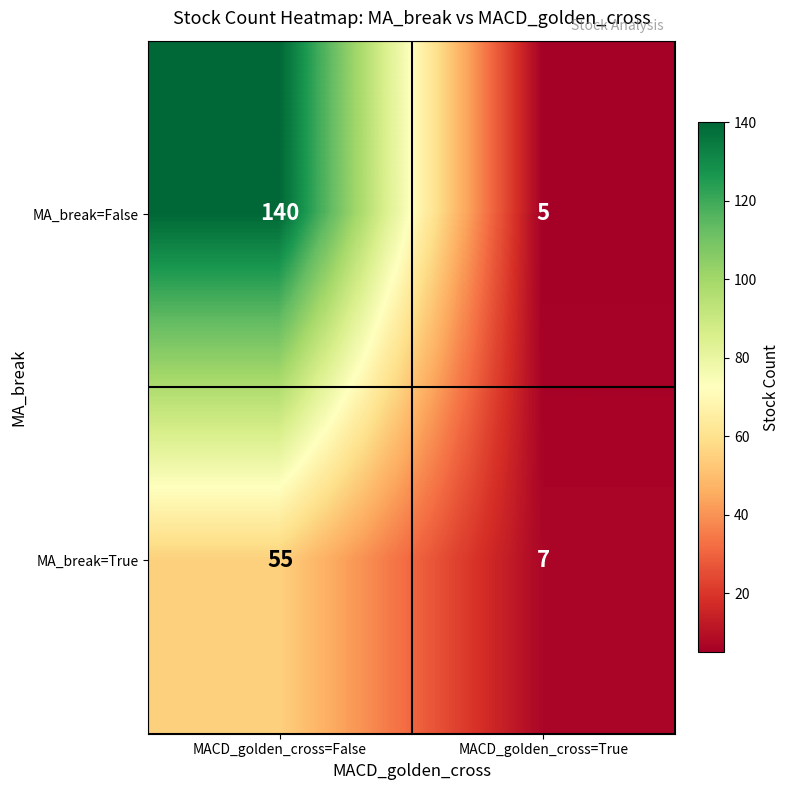

Rank the series at MACD_golden_cross=False from highest to lowest value.

MA_break=False, MA_break=True